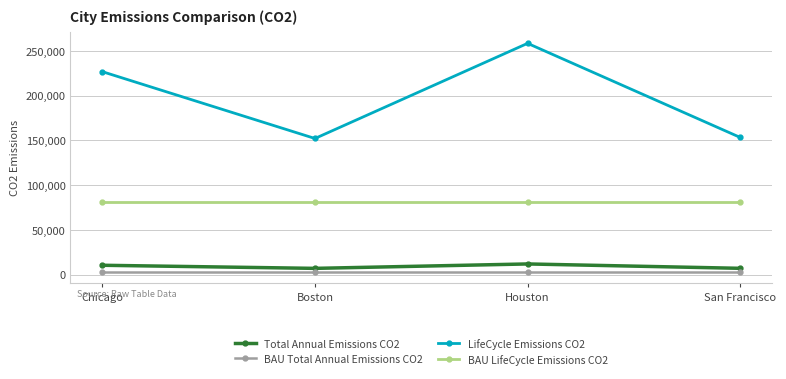

Does the chart display data point markers on the line(s)?

Yes